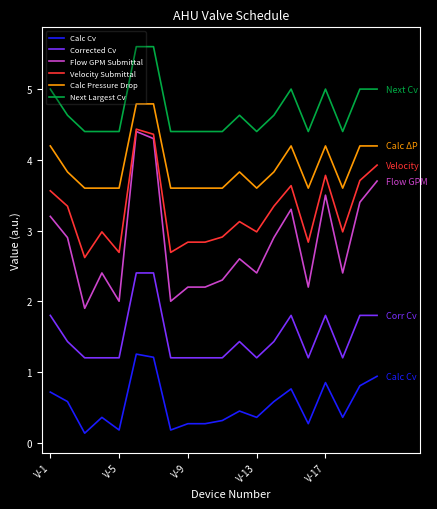

True or false: Corrected Cv and Flow GPM Submittal intersect in this chart.

False